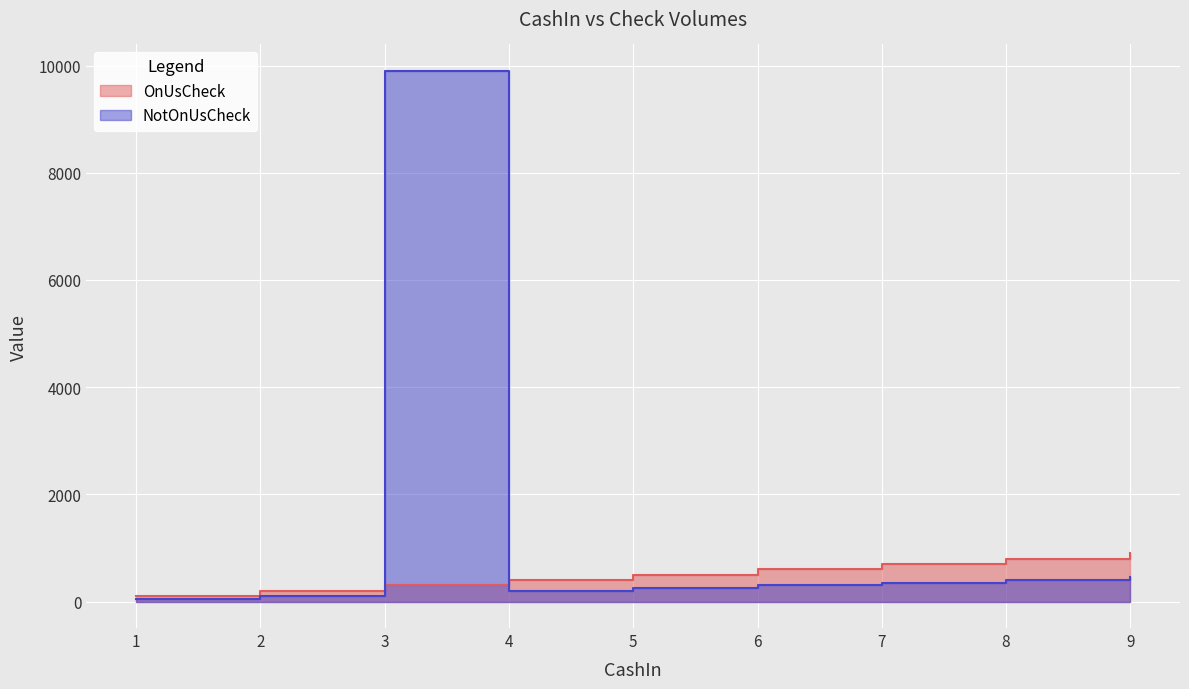

List the labels in order of NotOnUsCheck value, smallest first.

1, 2, 4, 5, 6, 7, 8, 9, 3